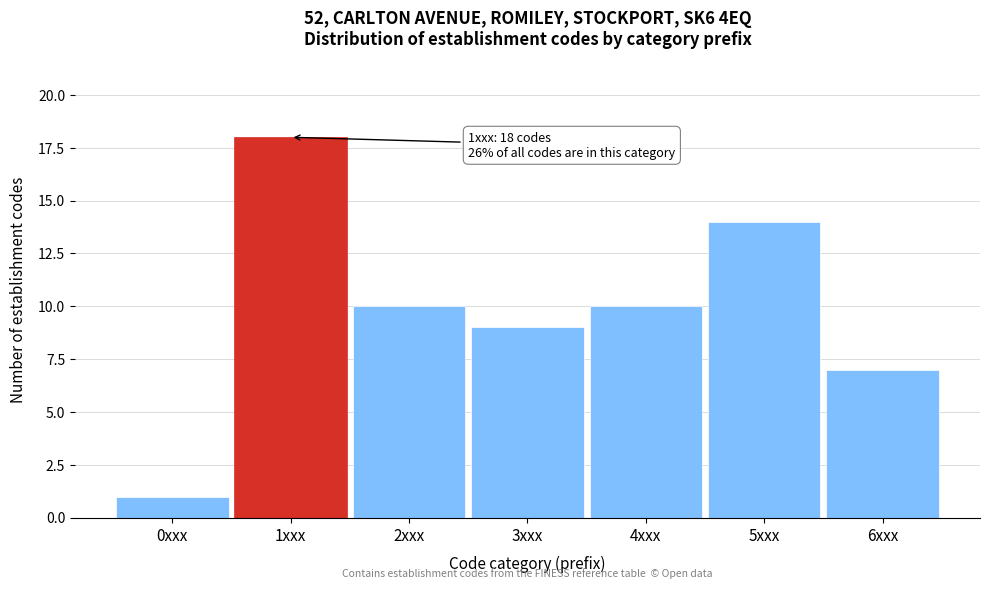

Reading right to left, extract all data points from this chart.

7	14	10	9	10	18	1